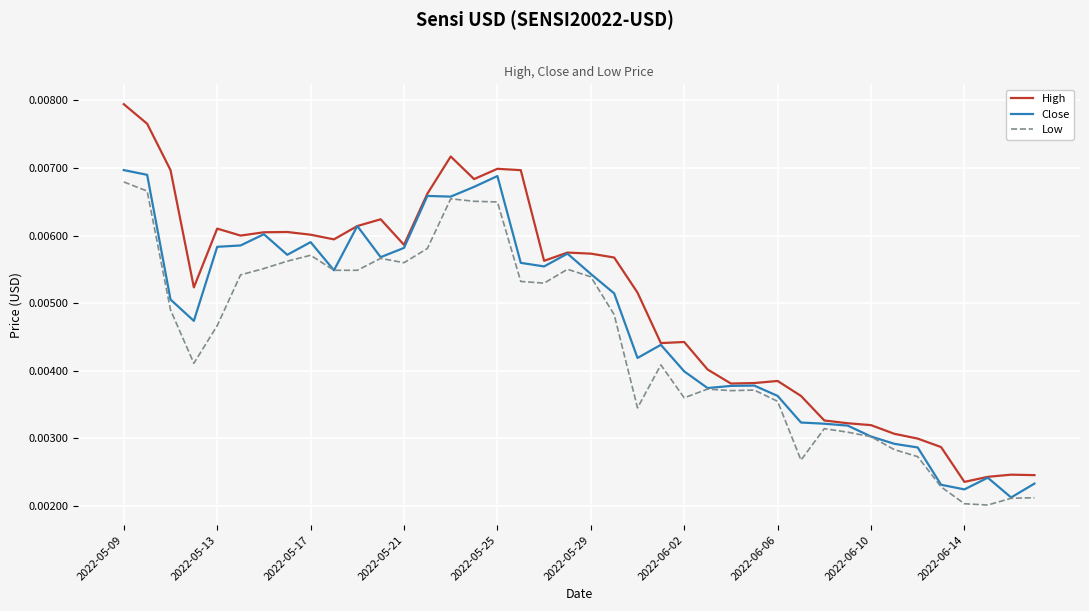

List the series in order of their overall mean, highest first.

High, Close, Low